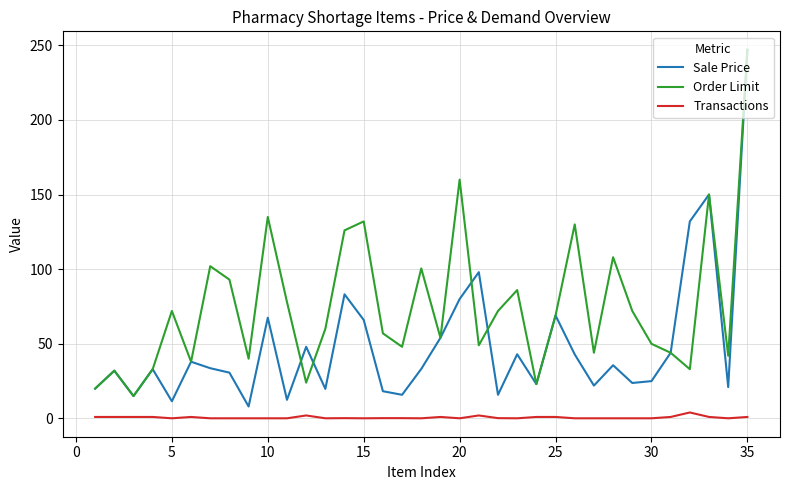

List the series in order of their overall mean, lowest first.

Transactions, Sale Price, Order Limit